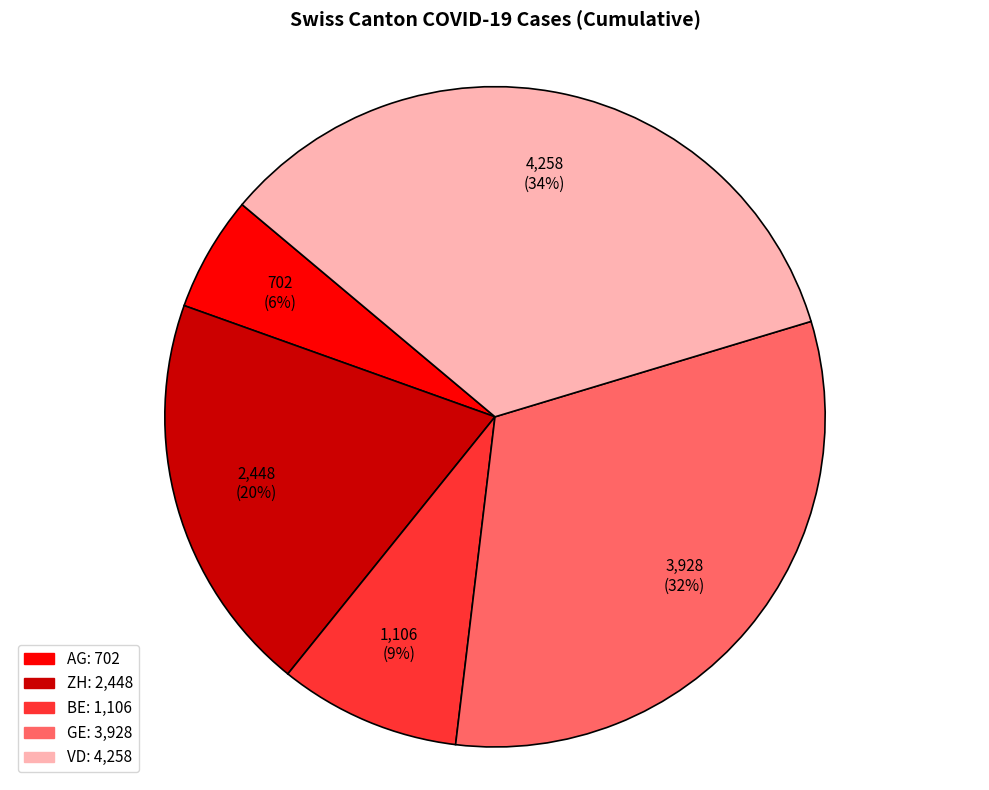

To the nearest percent, what is the average slice percentage?

20%